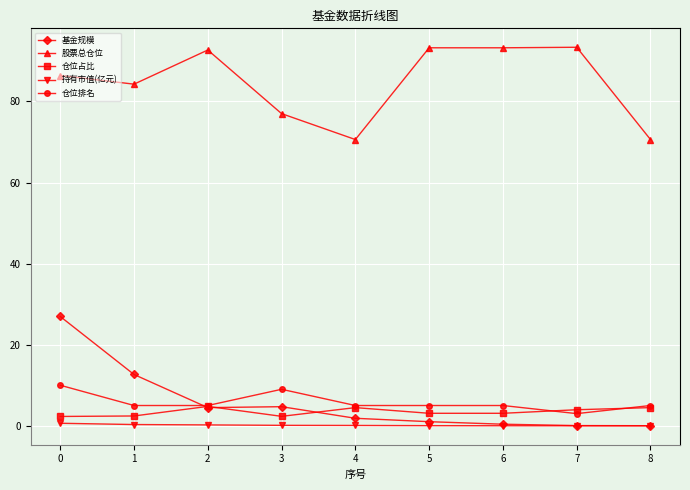

What value does the 持有市值(亿元) series have at 0?

0.6